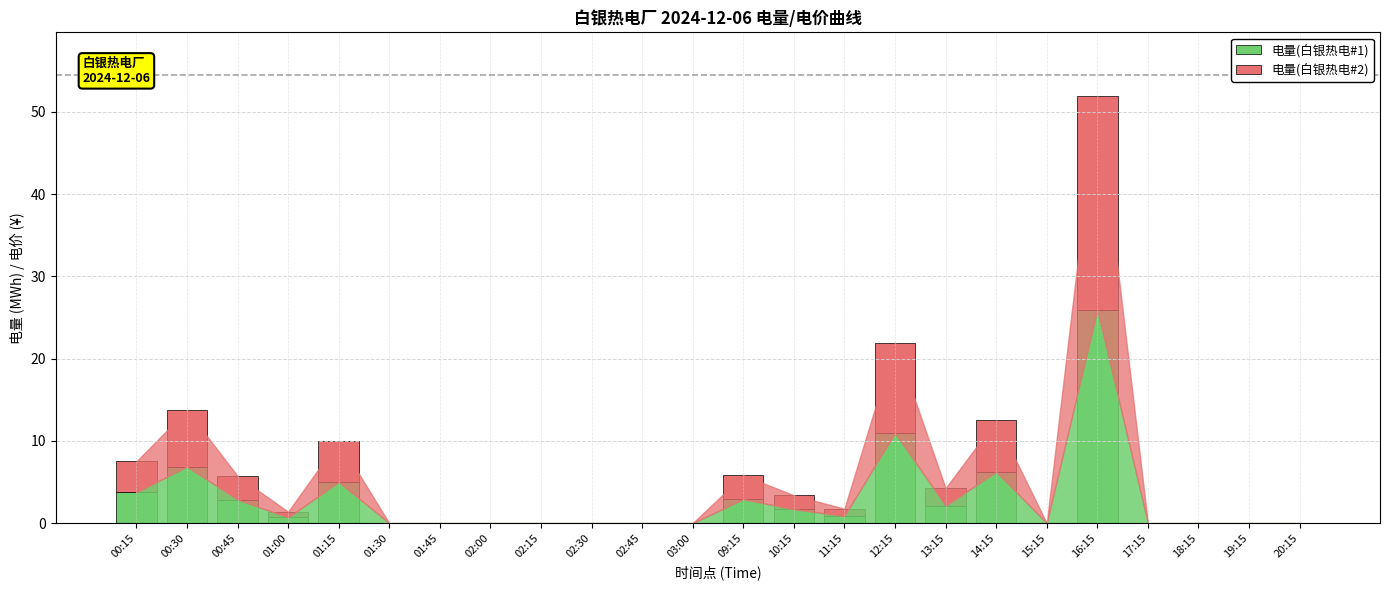

The value of 电量(白银热电#1) at 02:45 is 12.4. True or false?

False